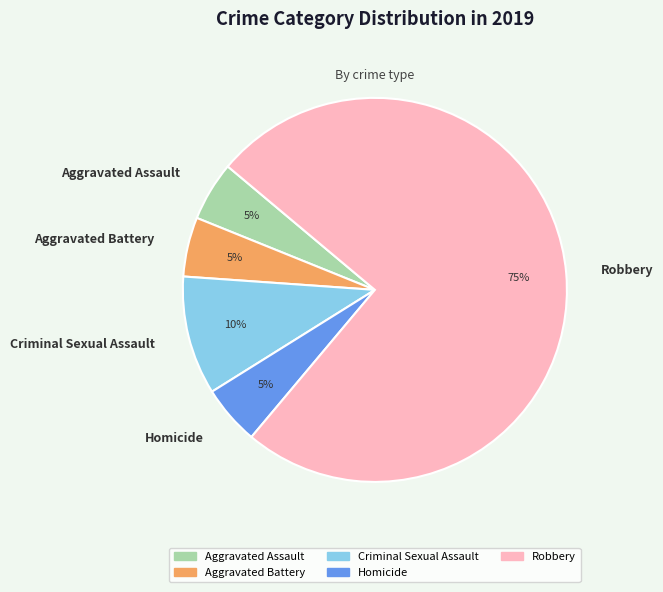

What percentage is the Homicide slice, to the nearest percent?

5%